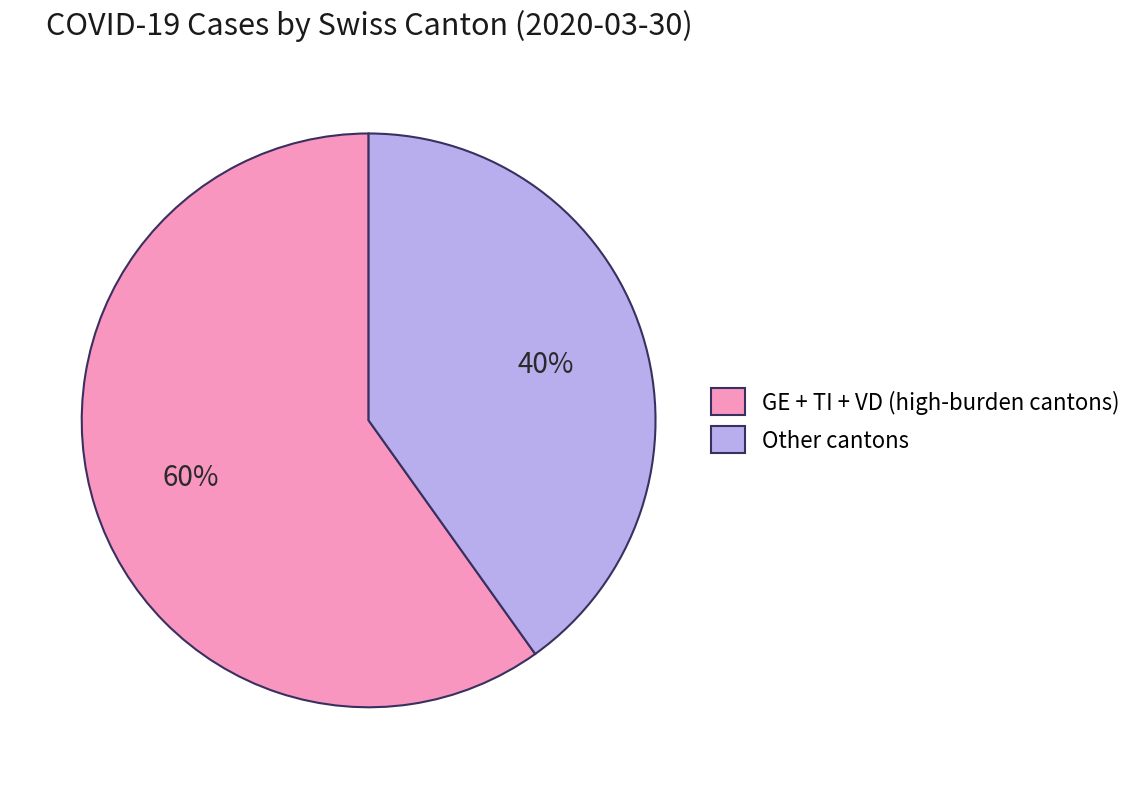

To the nearest percent, what is the difference between the largest and smallest slice percentages?

20%